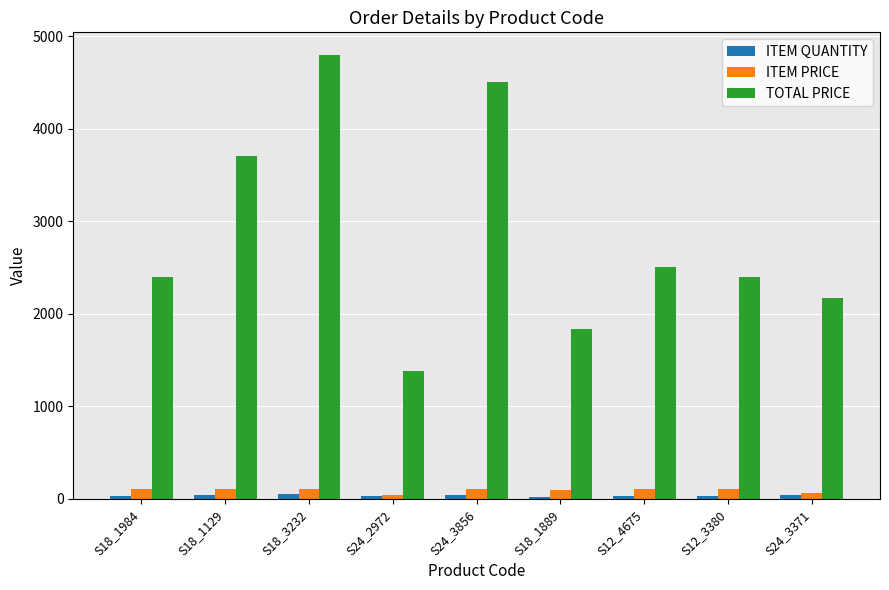

What is the total value across all series at S12_3380?

2524.0